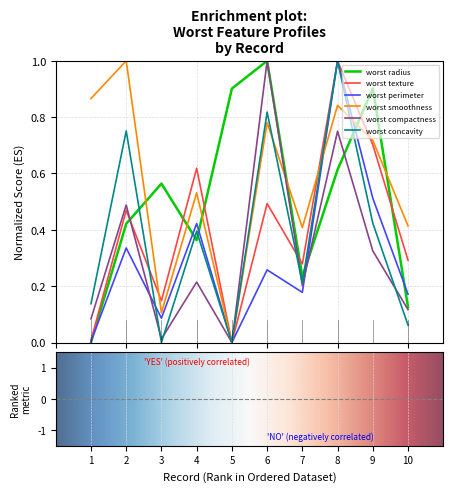

What is the highest value of the worst radius series?

1.0